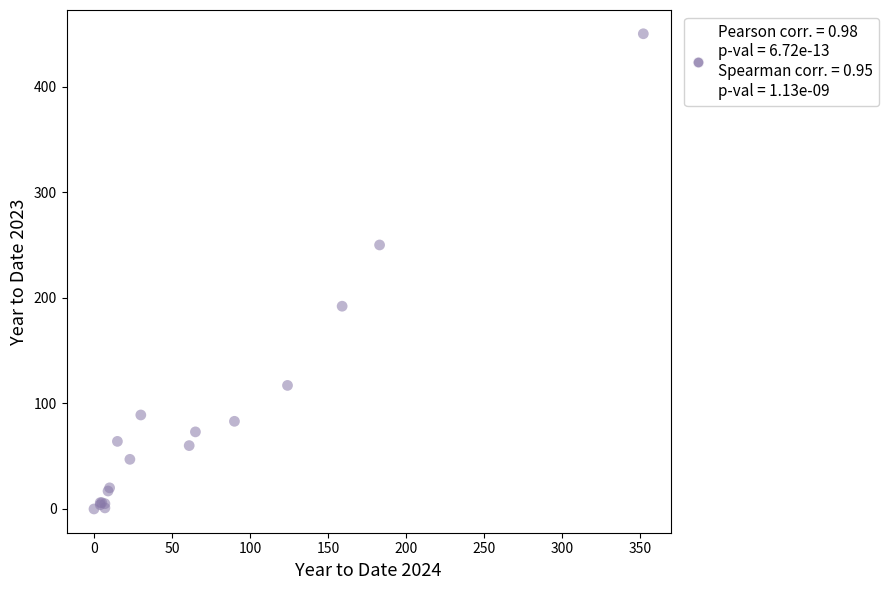

What Y value in the scatter plot is closest to 225?

250